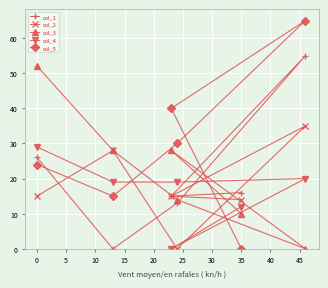

What is the difference between the maximum and second lowest values in the col_4 series?

17